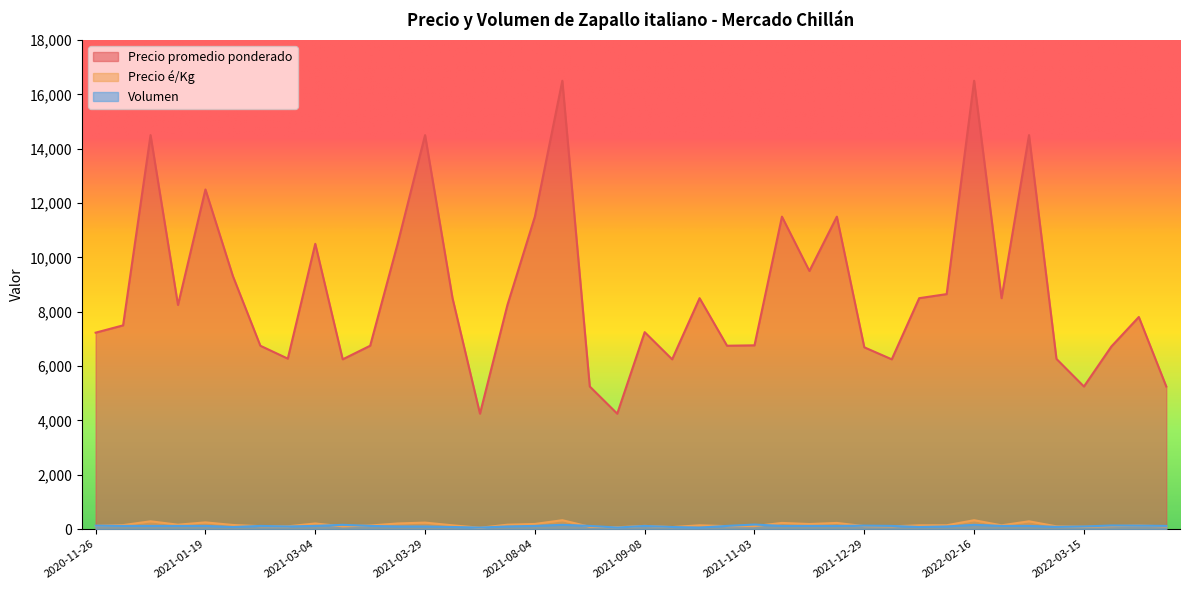

True or false: Precio é/Kg and Volumen cross at least once.

True